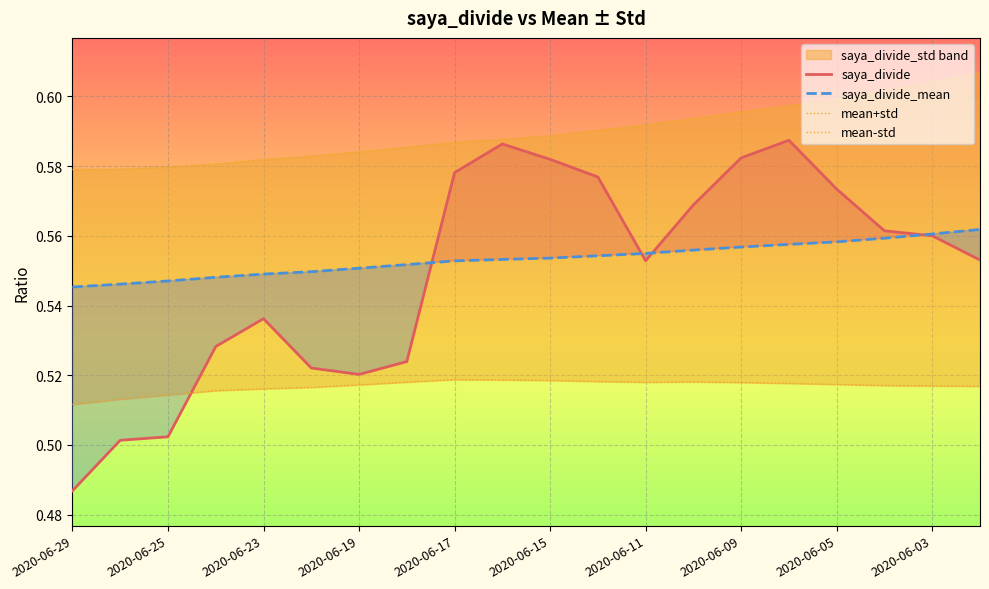

What is the sum of all saya_divide_mean values?

11.1